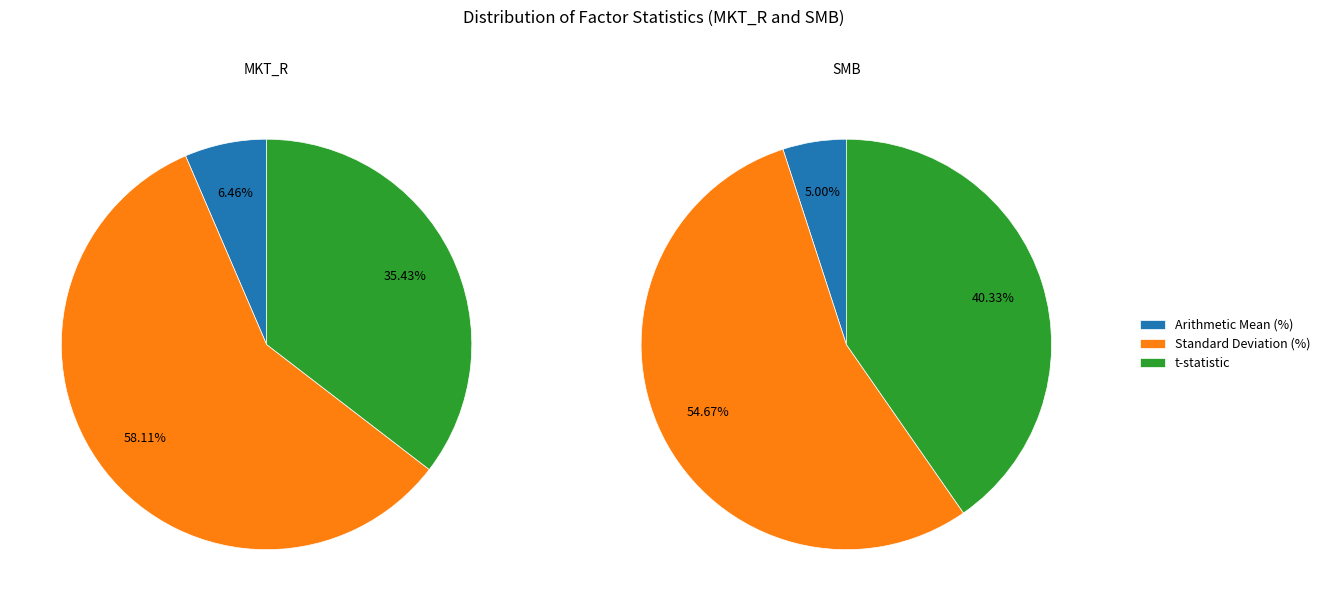

Which slice represents more than half of the pie?

Standard Deviation (%)